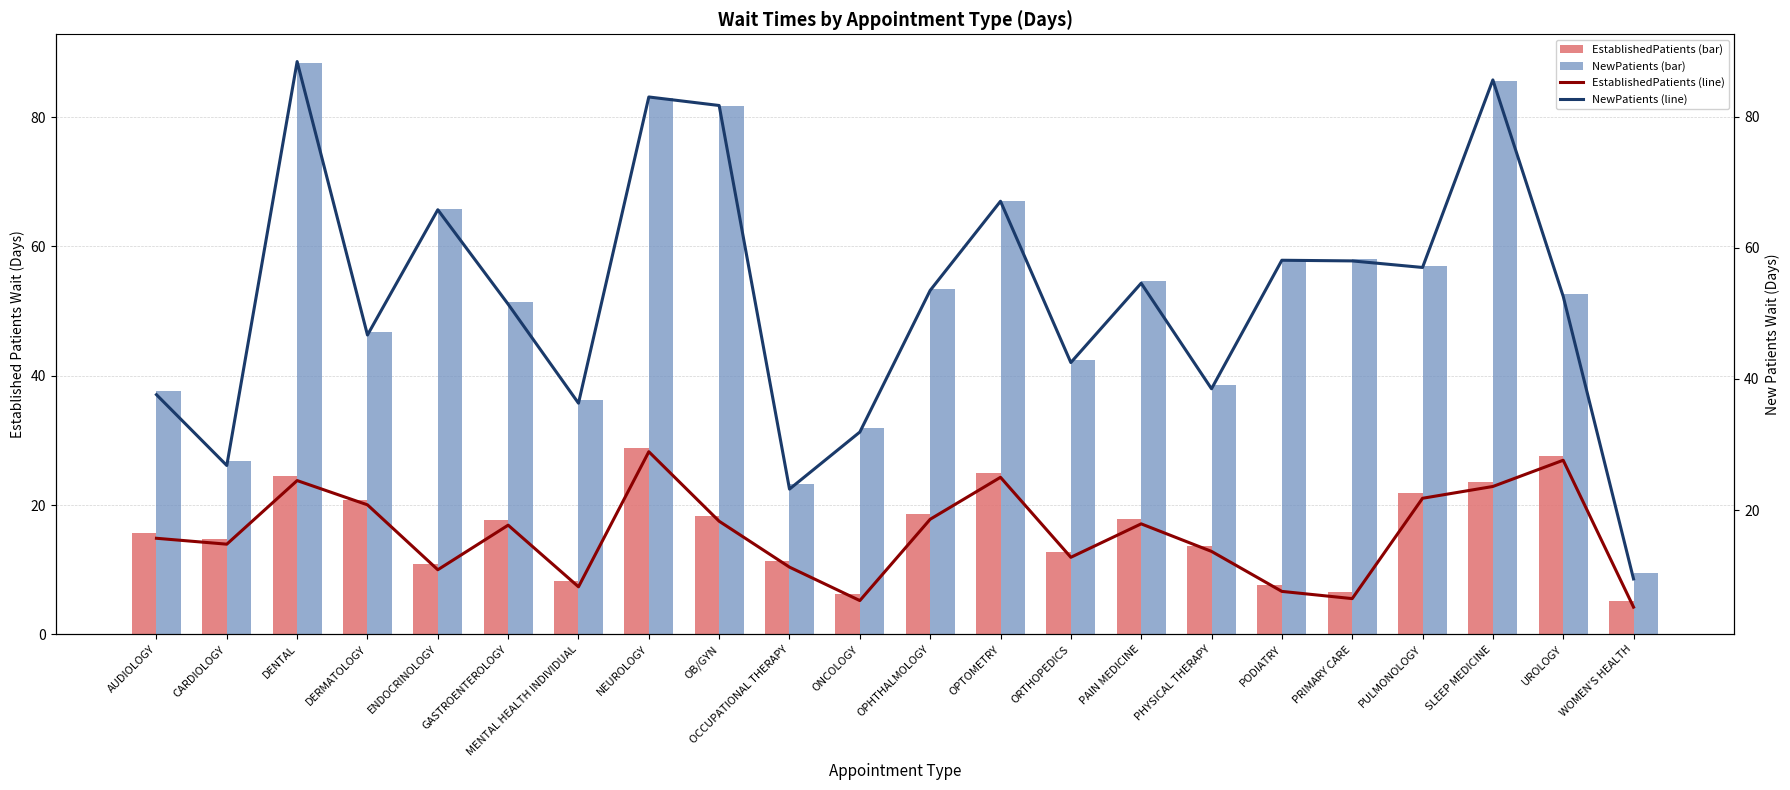

The NewPatients (bar) series shows 9.6 at OCCUPATIONAL THERAPY. True or false?

False